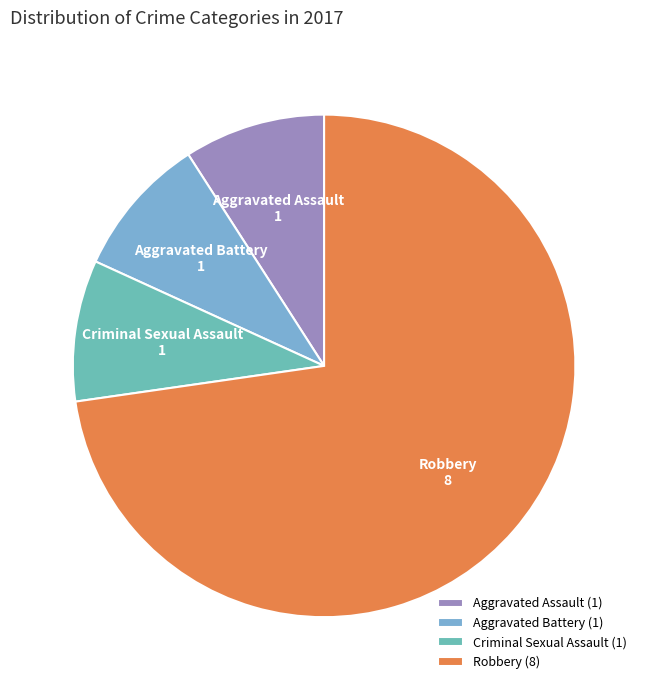

Which has a higher value, Aggravated Battery or Robbery?

Robbery